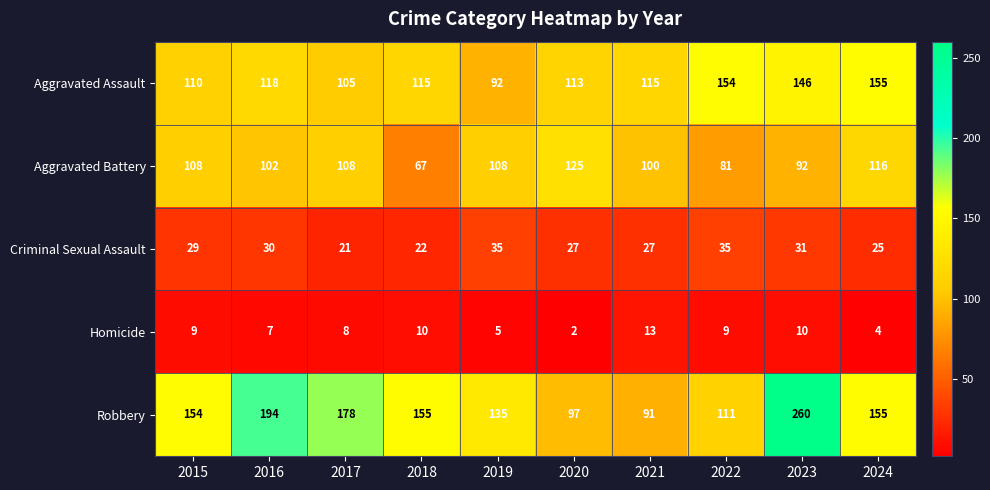

Which series has the largest range (max minus min)?

Robbery